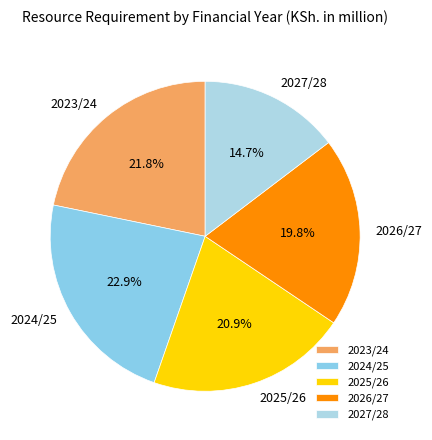

To the nearest percent, what is the difference between the 2024/25 and 2023/24 slice percentages?

1%